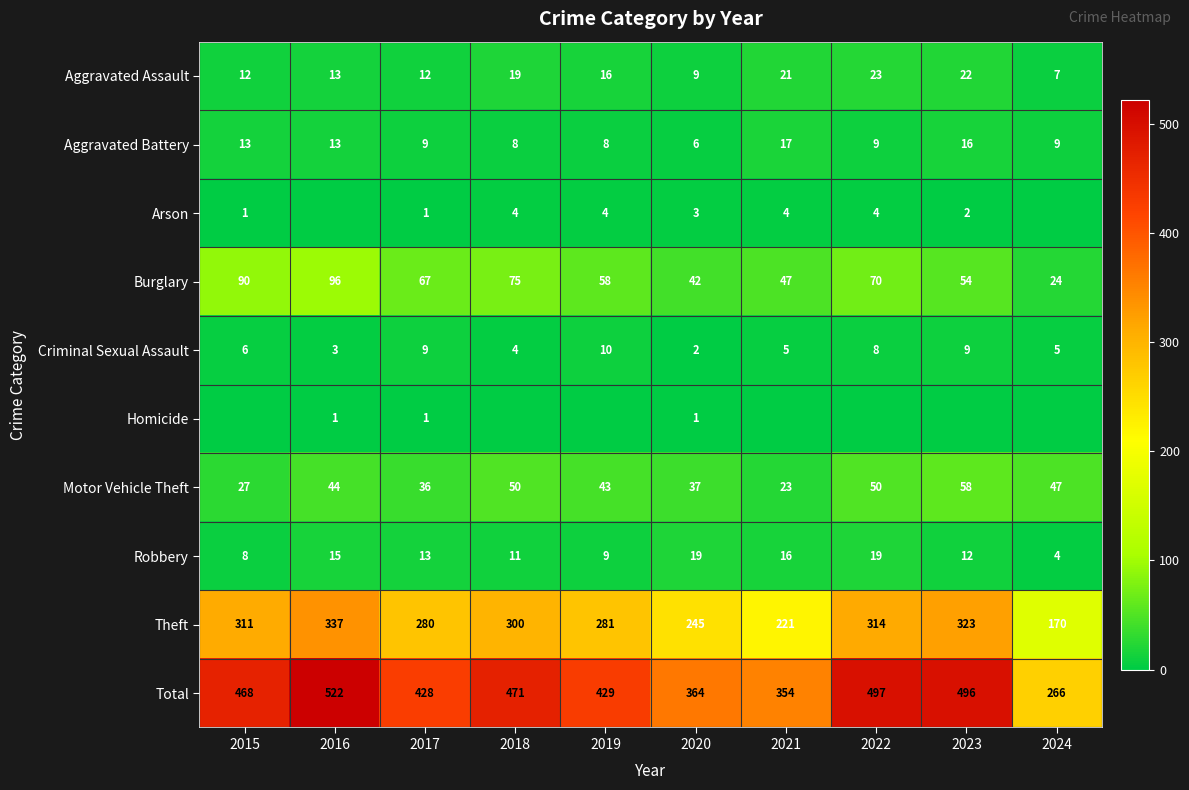

True or false: Theft has a value of 62 at 2021.

False